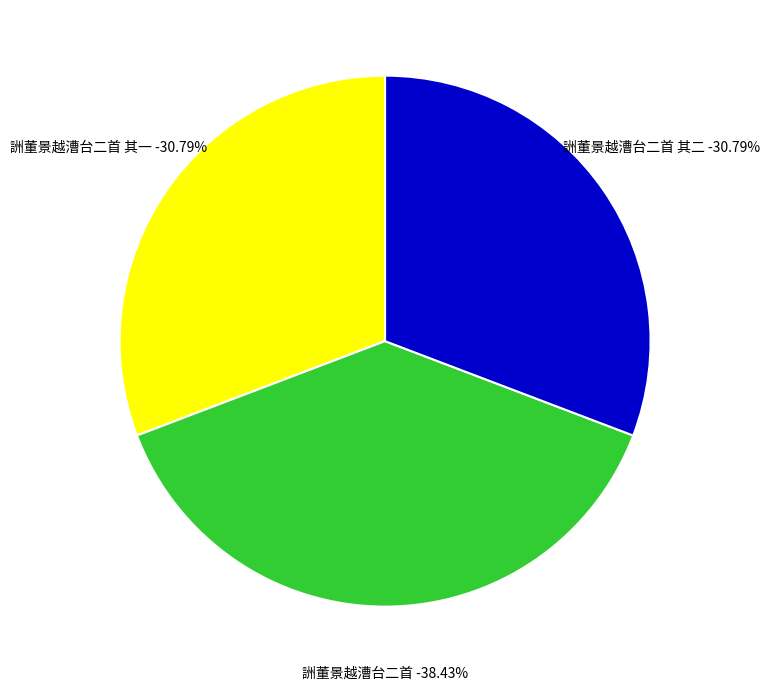

To the nearest percent, what is the combined percentage of 詶董景越漕台二首 and 詶董景越漕台二首 其二?

69%